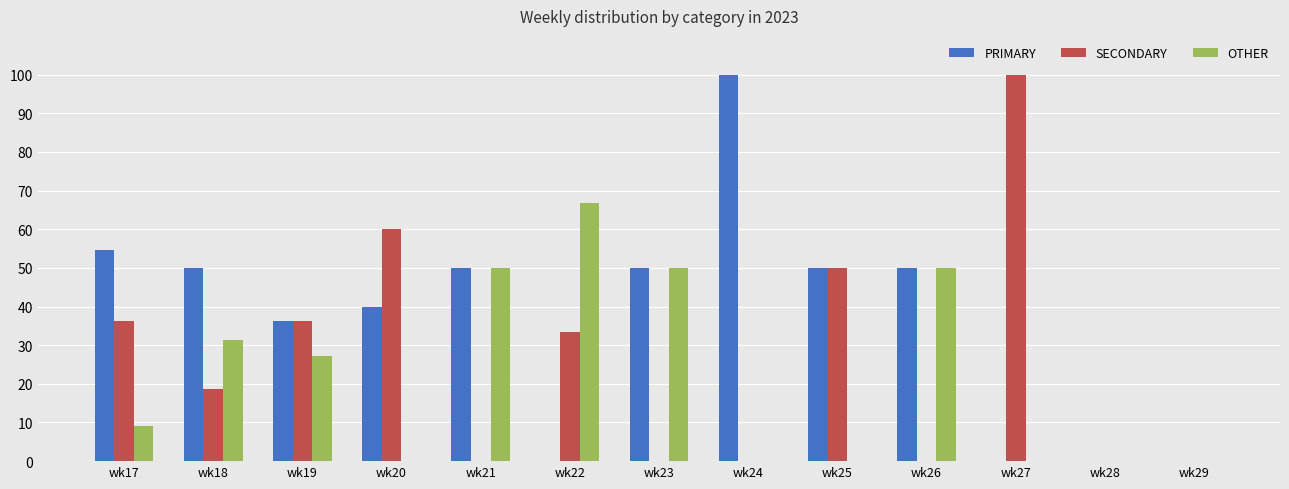

At which label is SECONDARY closest to 50?

wk25